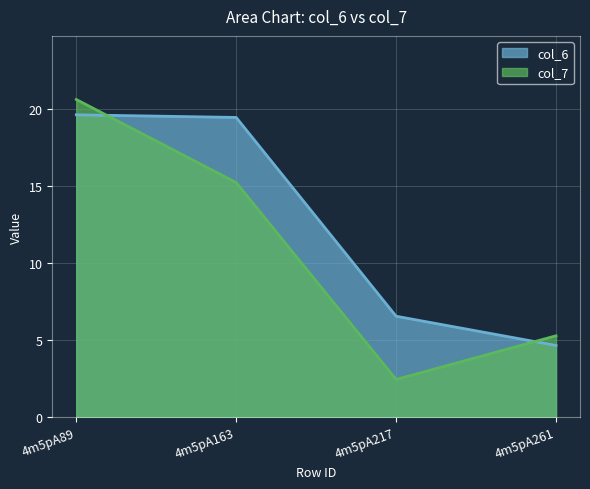

What is the approximate value of col_6 at 4m5pA163?

19.4